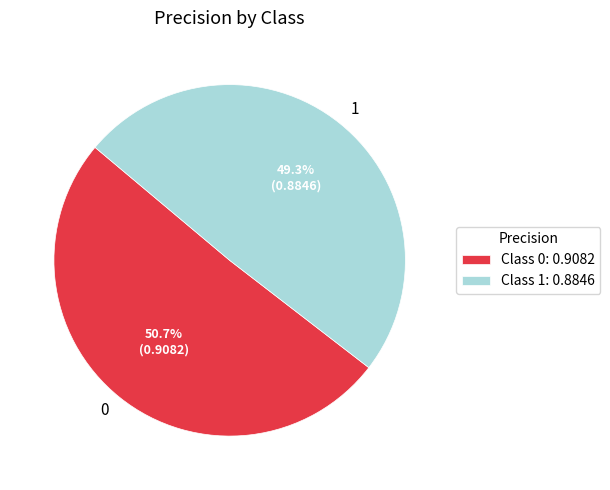

To the nearest percent, what percentage of the pie is 1?

49%